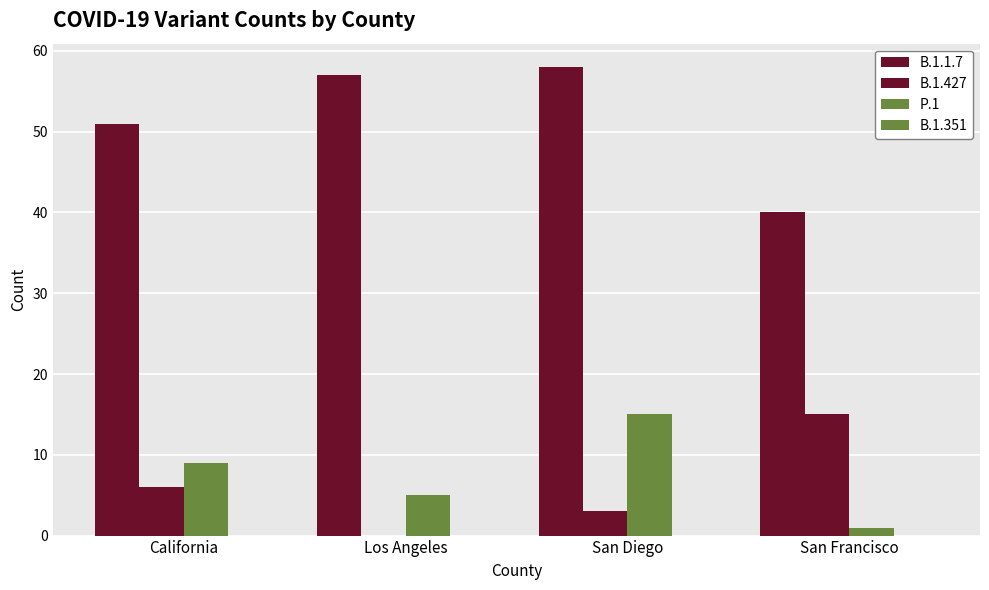

Reading left to right, transcribe all the data shown in this chart.

B.1.1.7: 51	57	58	40
B.1.427: 6	0	3	15
P.1: 9	5	15	1
B.1.351: 0	0	0	0